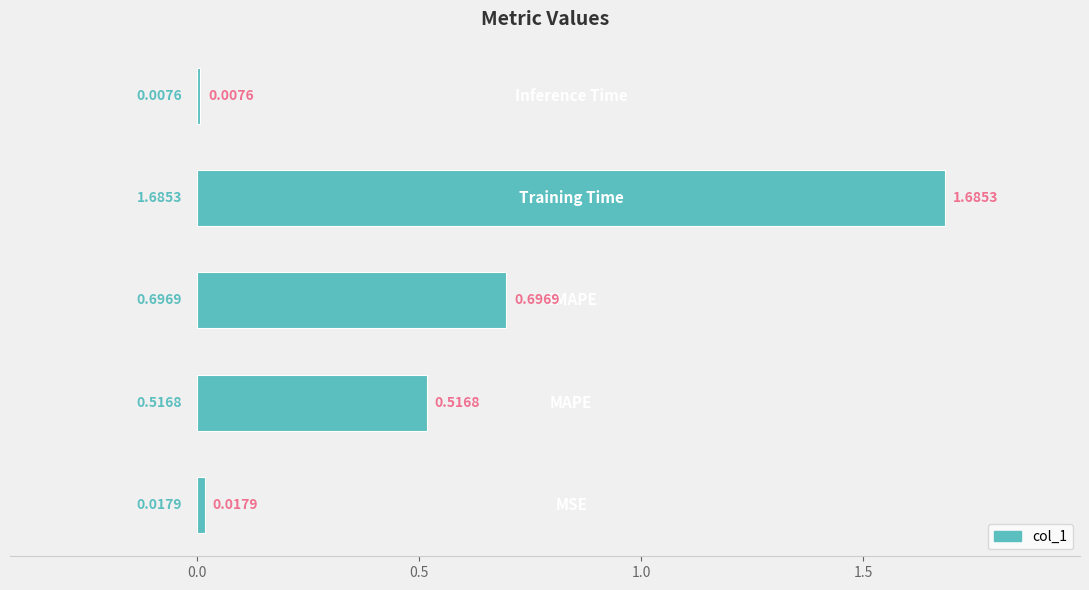

What is the difference between the second highest and minimum values?

0.7